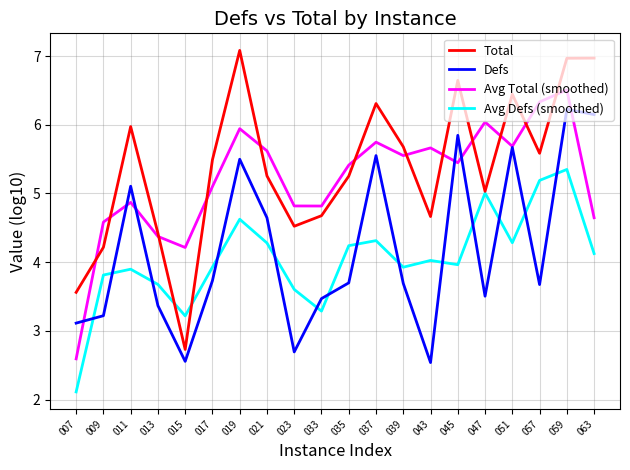

At which label does Avg Defs (smoothed) reach its peak?

059